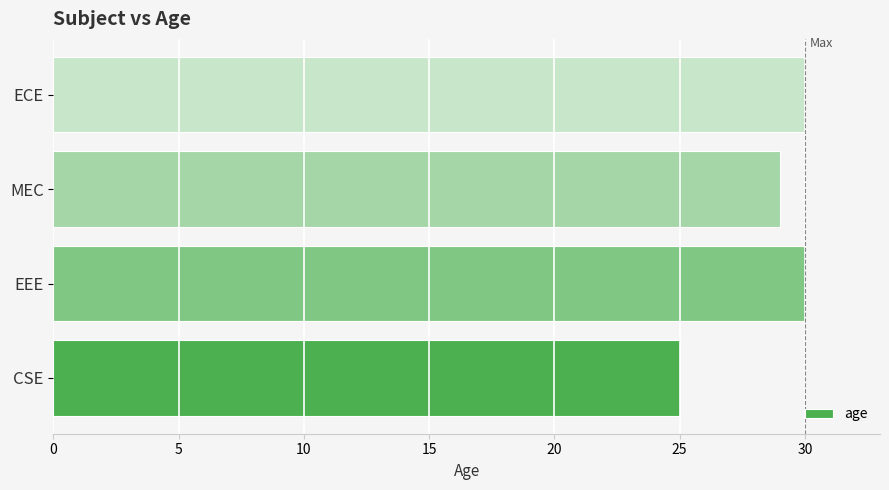

The chart shows a value of 29 at MEC. True or false?

True